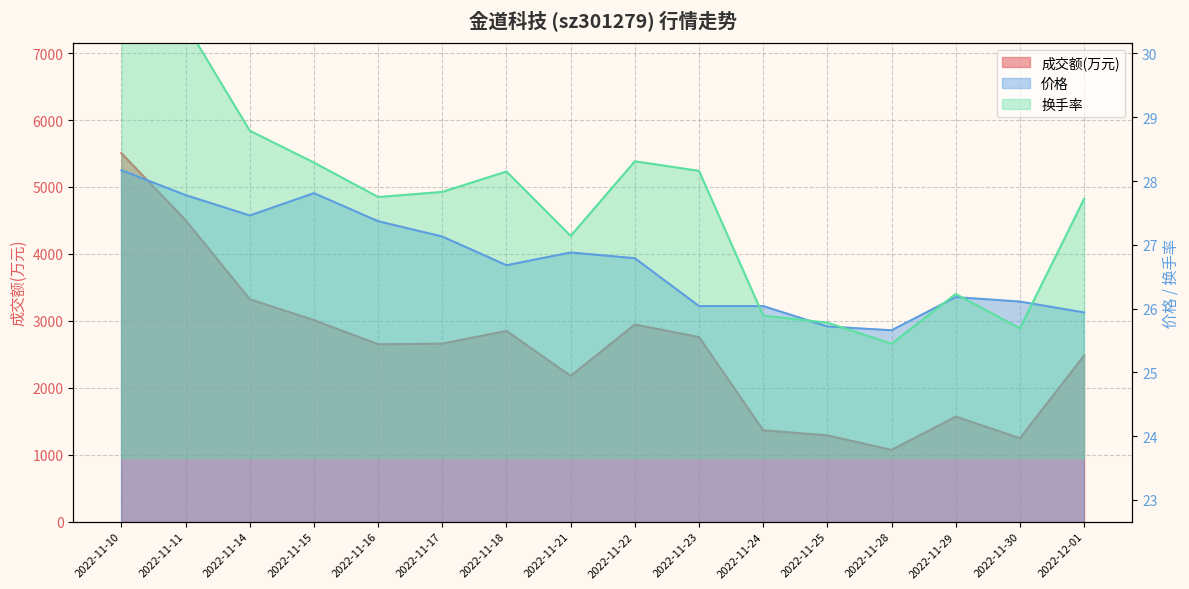

Is it true that 换手率 equals 40.1 at 2022-11-11?

False